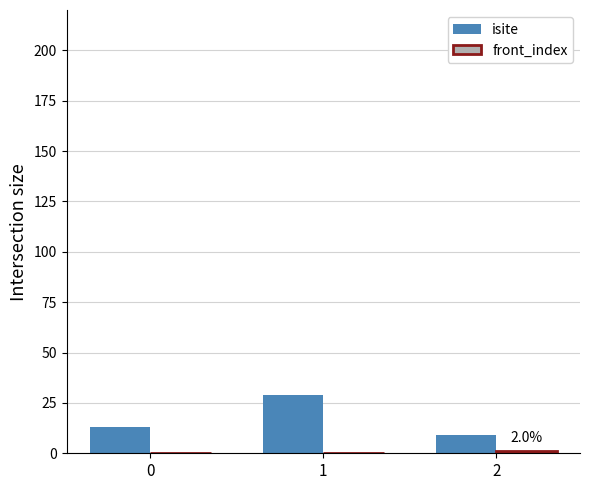

What is the total value across all series at 0?

13